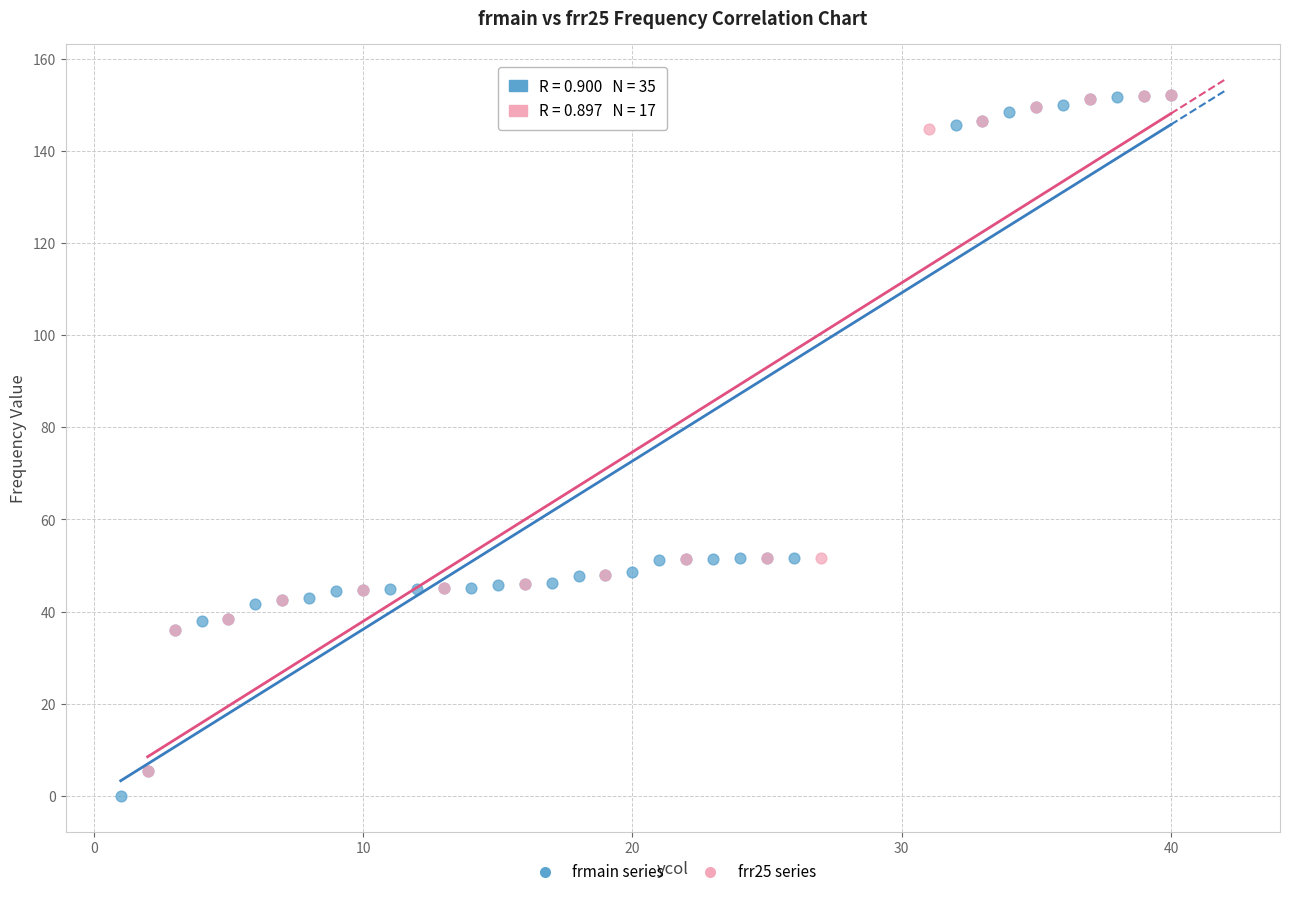

Which series has the largest Y range (max minus min)?

frmain series